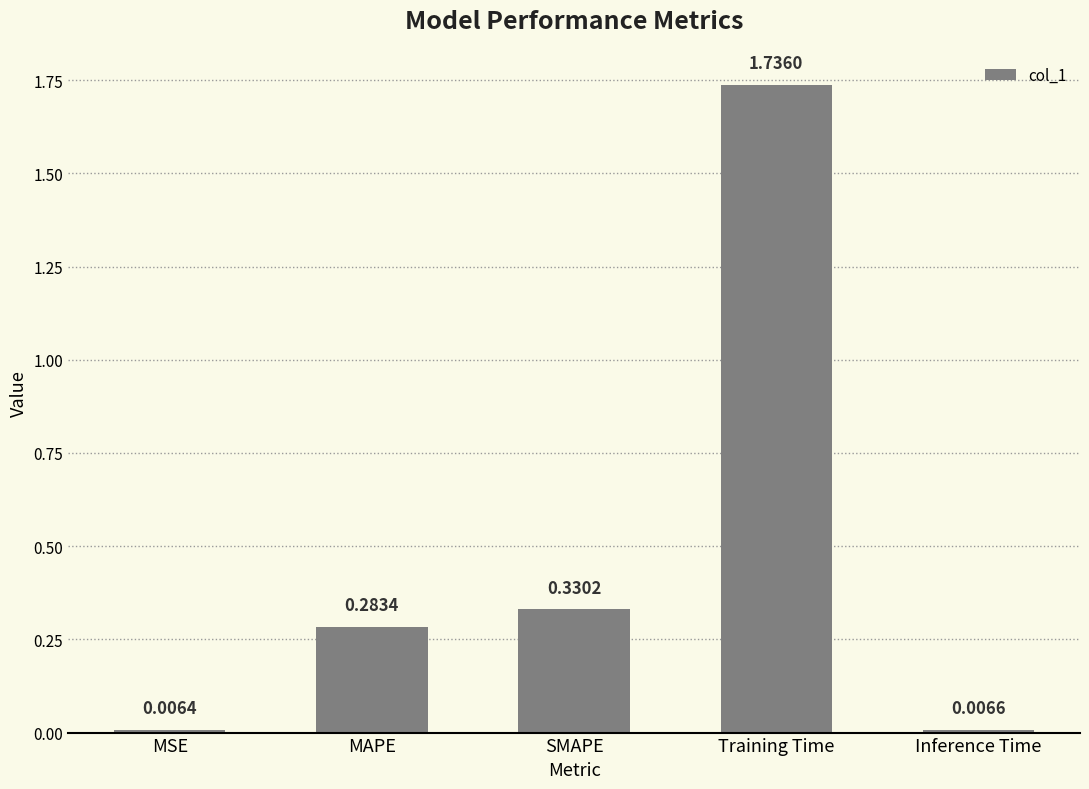

What is the sum of all values?

2.4